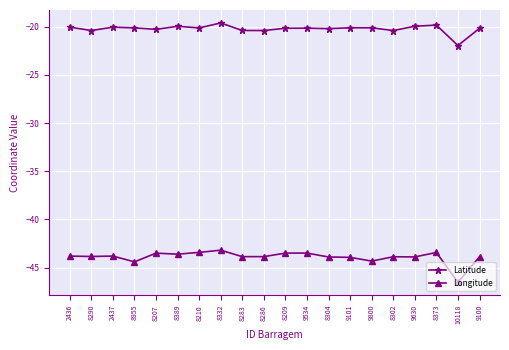

Does the chart have visible grid lines?

Yes